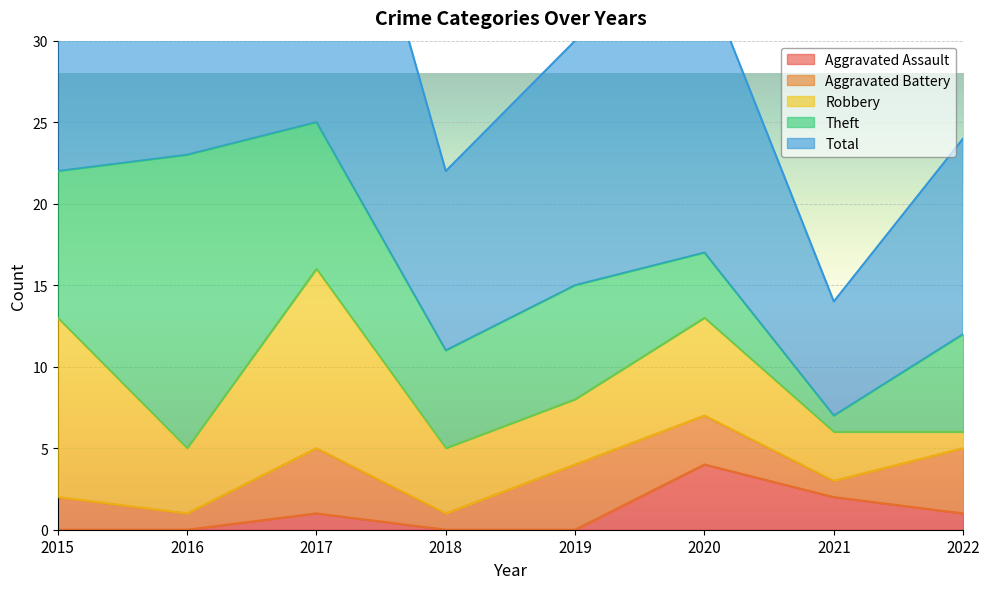

At which category is the sum across all series the highest?

2017